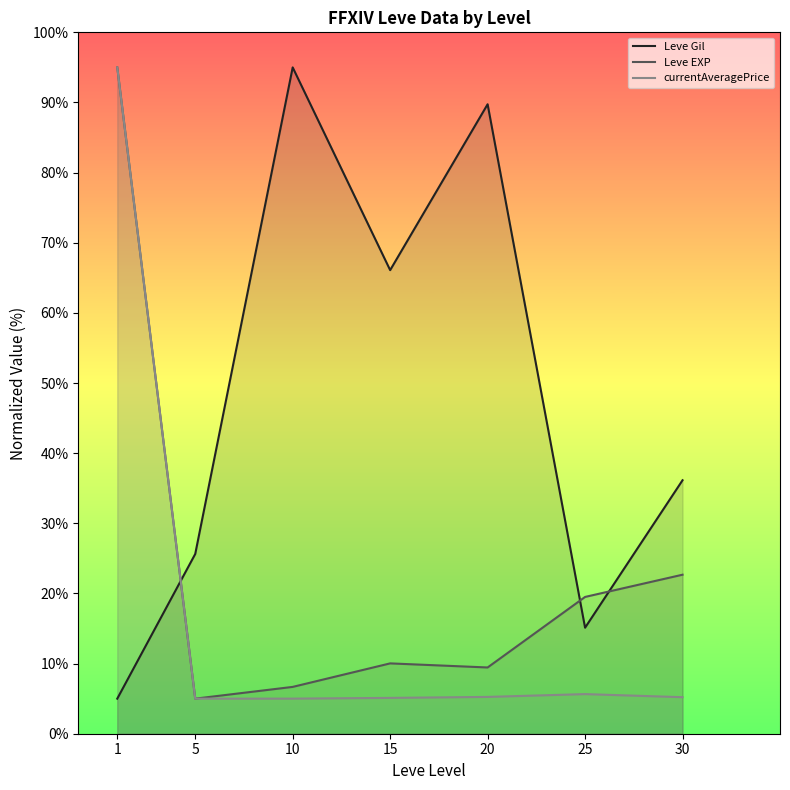

What is the total value across all series at 10?

106.7